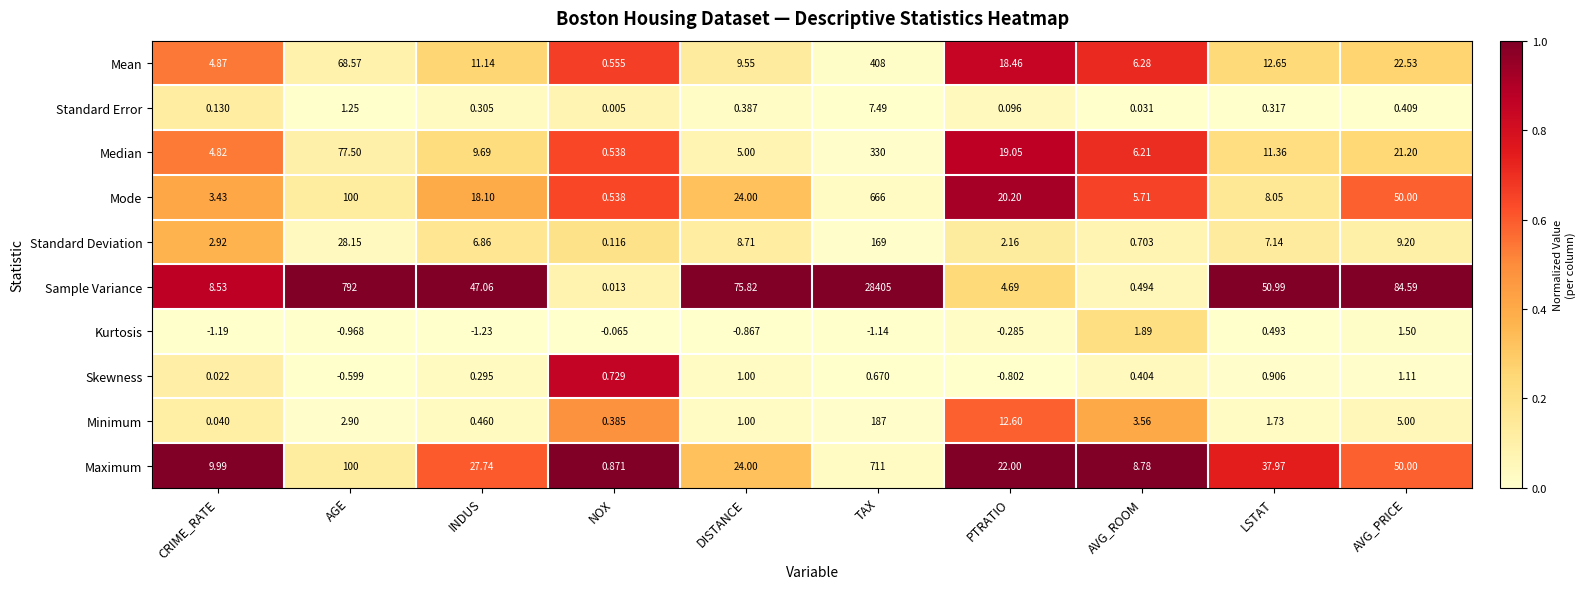

Which label corresponds to the largest value in the chart?

TAX